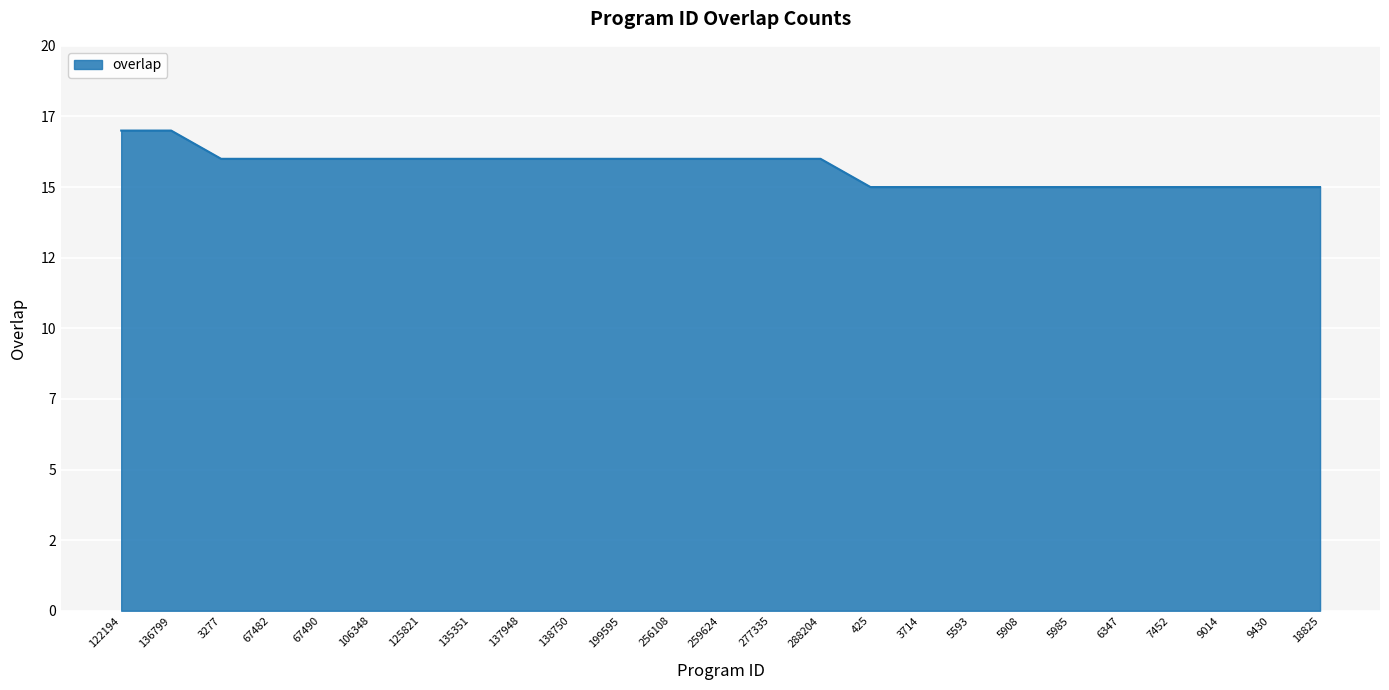

Is this an area chart (filled region under the line)?

Yes